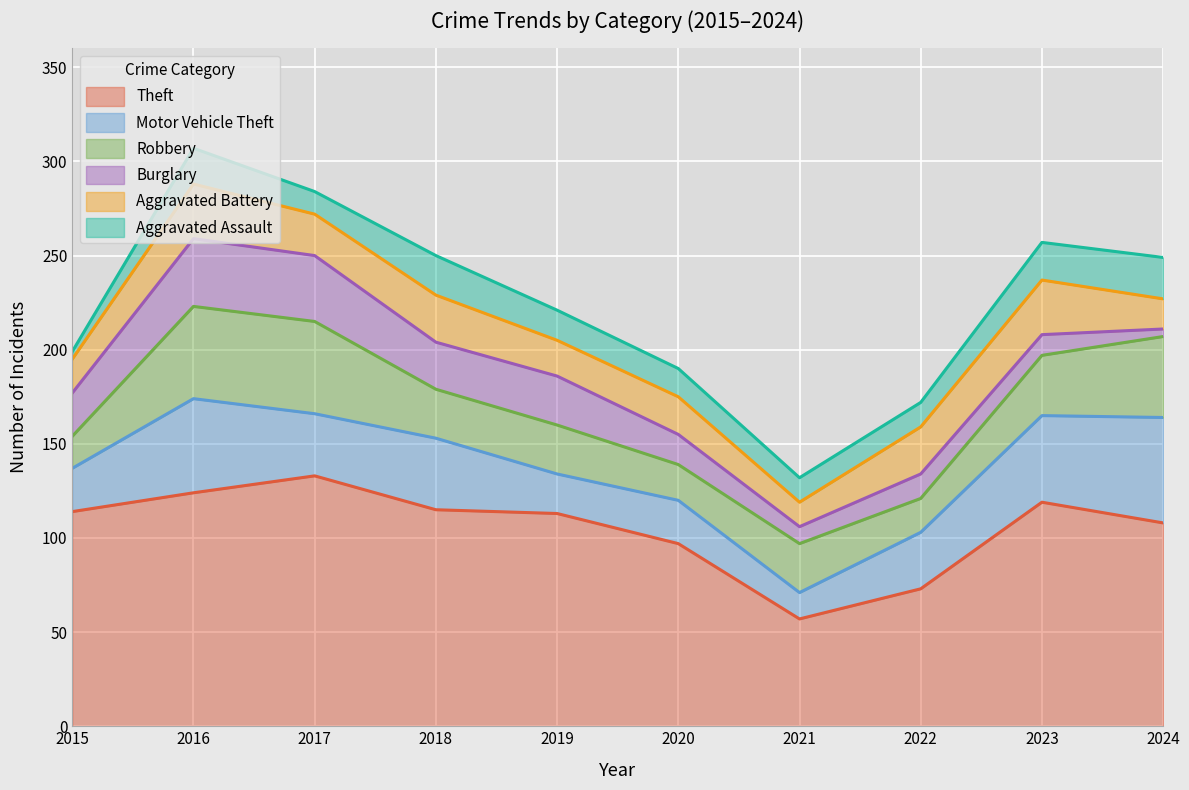

How many lines are shown in the chart?

6